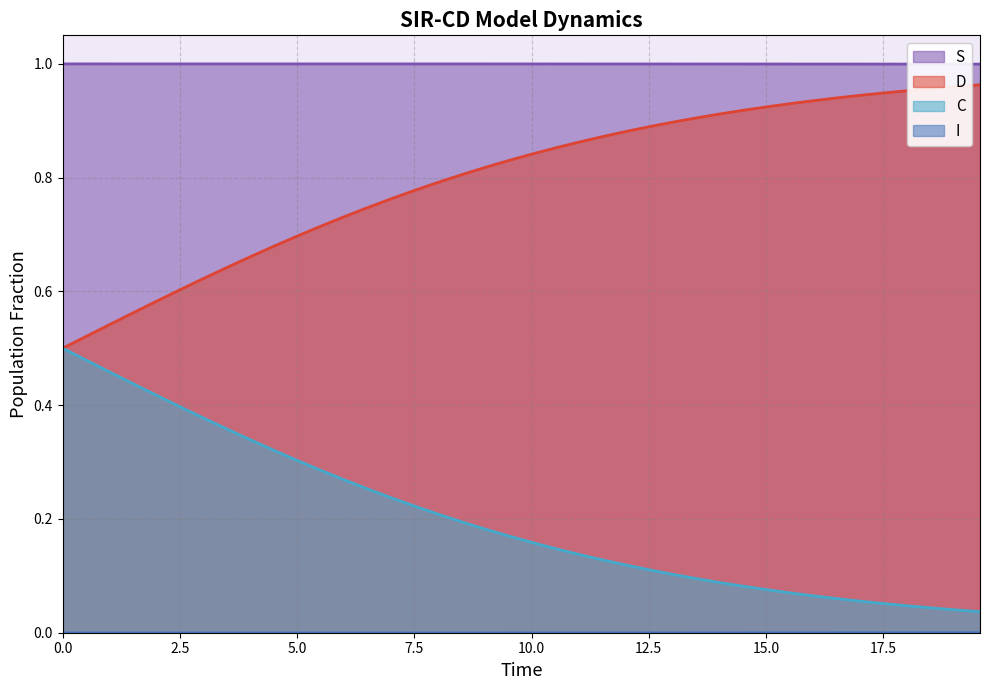

What is the sum of all D values?

31.9